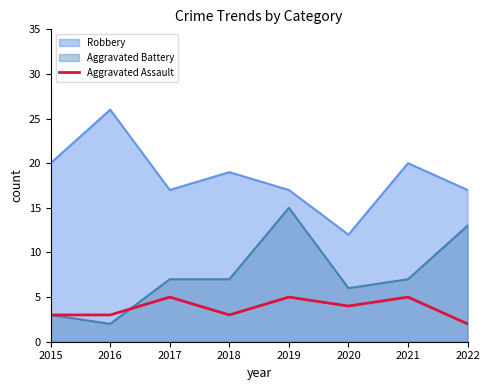

Reading left to right, extract all data points from this chart.

Robbery: 20	26	17	19	17	12	20	17
Aggravated Battery: 3	2	7	7	15	6	7	13
Aggravated Assault: 3	3	5	3	5	4	5	2